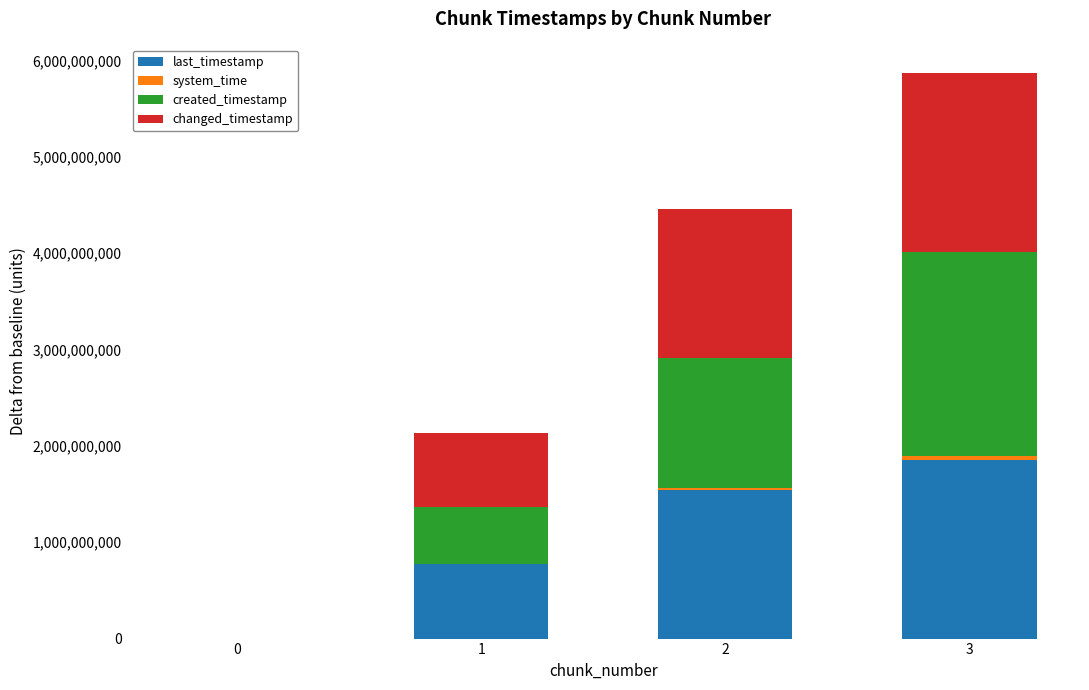

What is the total value across all series at 3?

5874489195